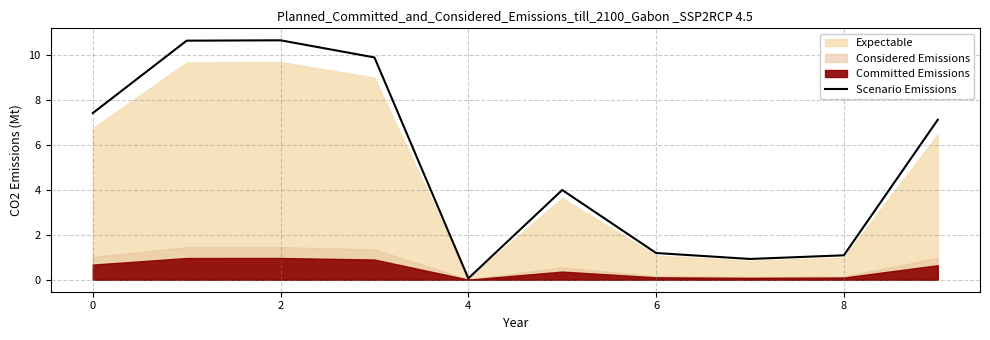

The Scenario Emissions series shows 10.7 at 2. True or false?

True